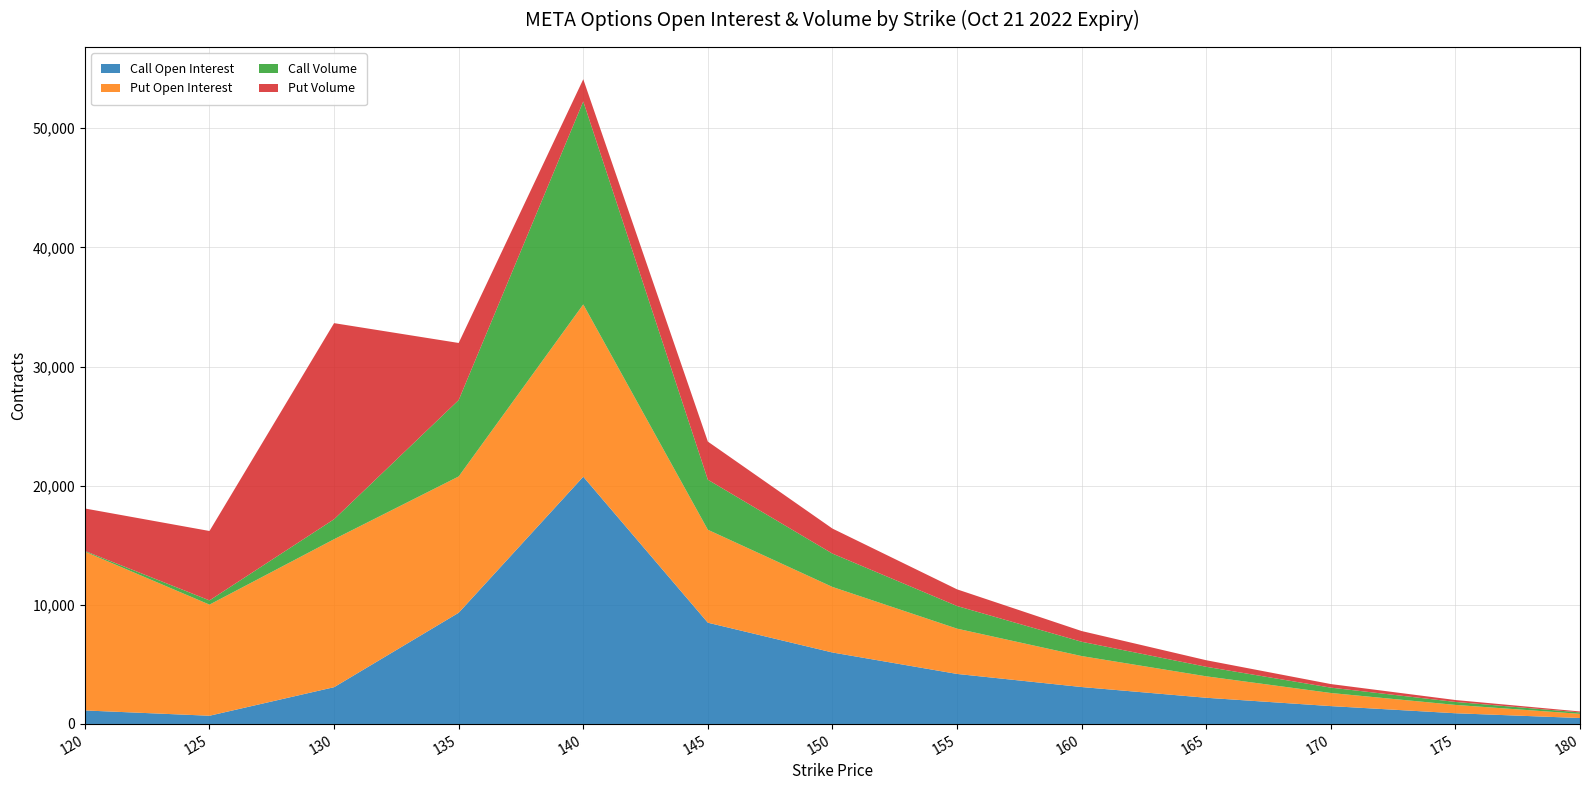

Reading right to left, extract all data points from this chart.

Call Open Interest: 500	900	1500	2200	3100	4200	6000	8500	20751	9333	3088	691	1135
Put Open Interest: 350	700	1100	1800	2600	3800	5500	7800	14462	11439	12418	9325	13327
Call Volume: 120	250	450	800	1200	1900	2800	4200	17038	6412	1677	355	61
Put Volume: 80	160	300	550	900	1400	2100	3200	1861	4793	16458	5825	3563